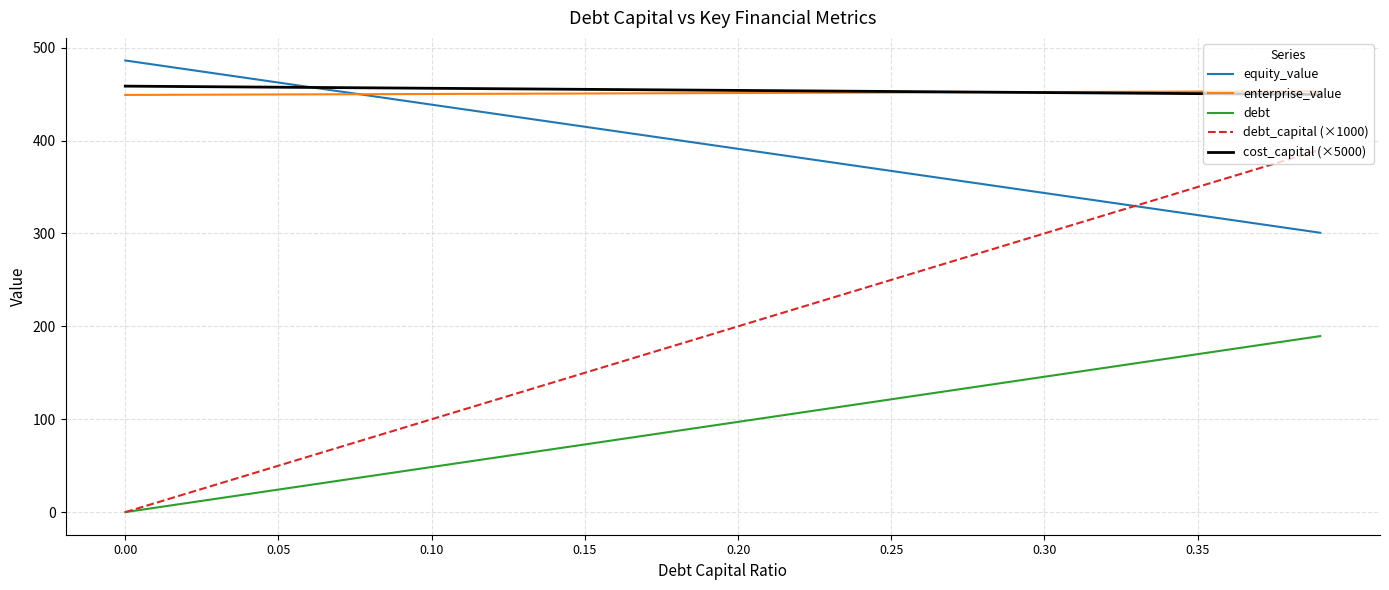

What is the maximum value shown in the chart?

486.2